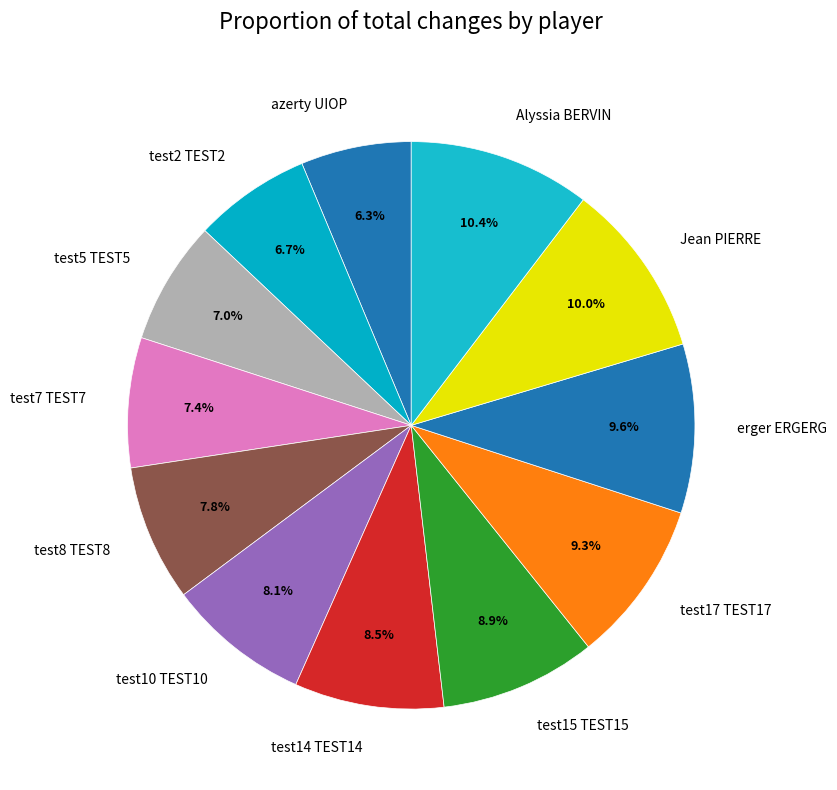

How much of the chart is everything except Alyssia BERVIN?

89.6%